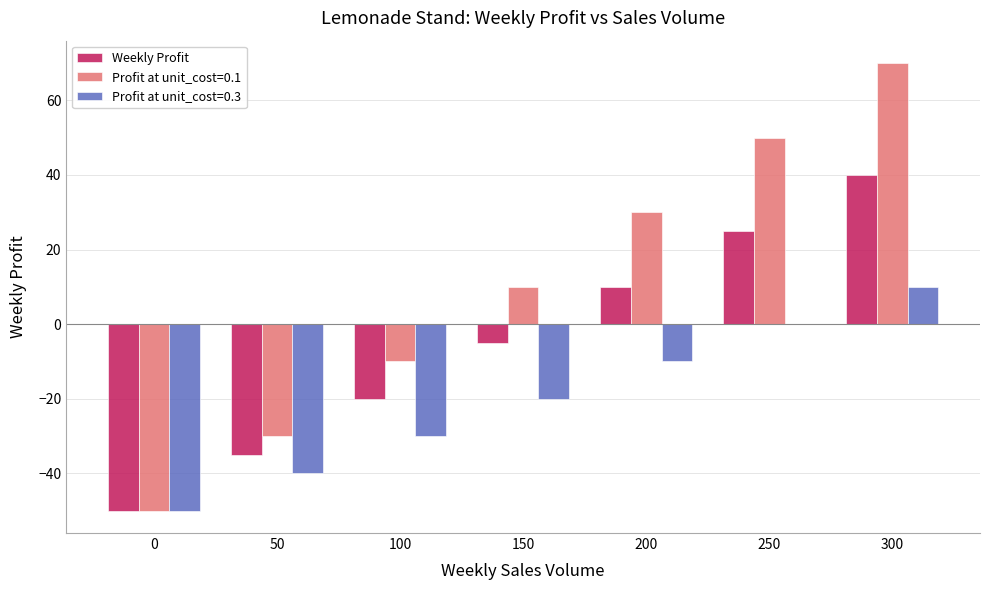

Which series changed the most between 50 and 100?

Profit at unit_cost=0.1